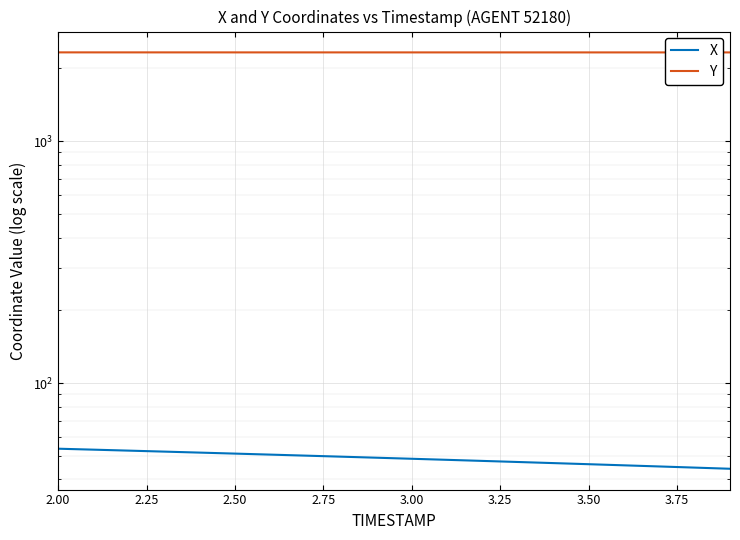

True or false: X and Y intersect in this chart.

False